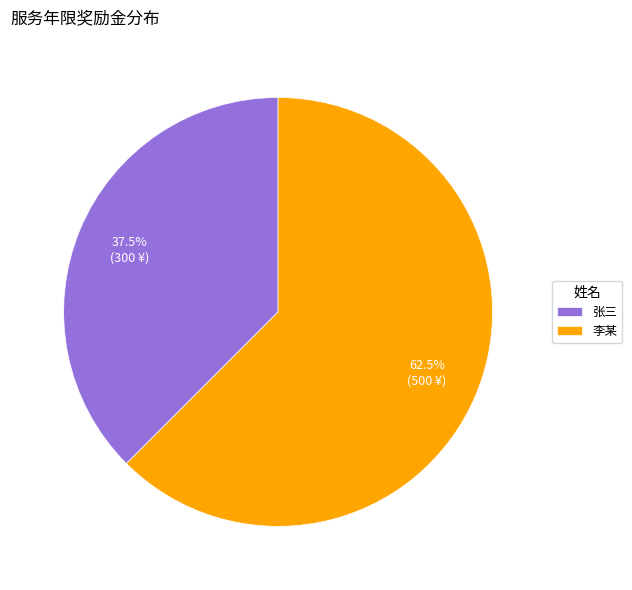

Which has a higher value, 李某 or 张三?

李某